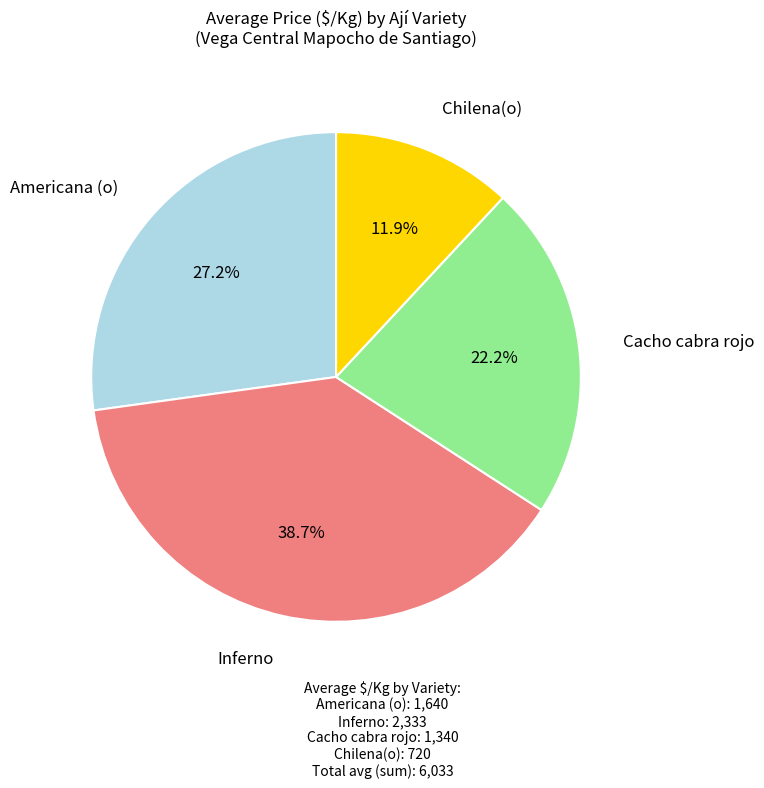

What percentage is the Inferno slice, to the nearest percent?

39%